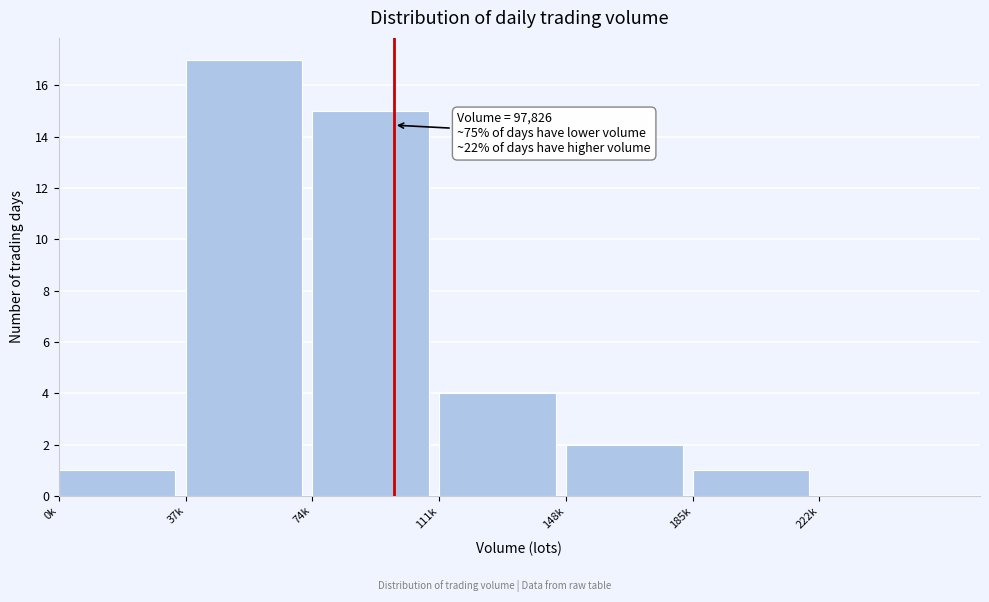

Reading left to right, list all the values displayed in this chart.

0k=1	37k=17	74k=15	111k=4	148k=2	185k=1	222k=0